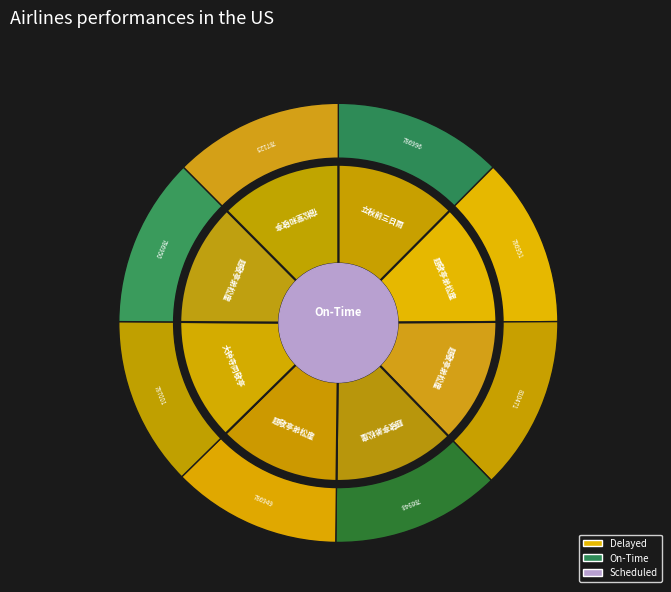

The 题敬亭弟松崖披卷图 slice represents 13% of the pie. True or false?

True